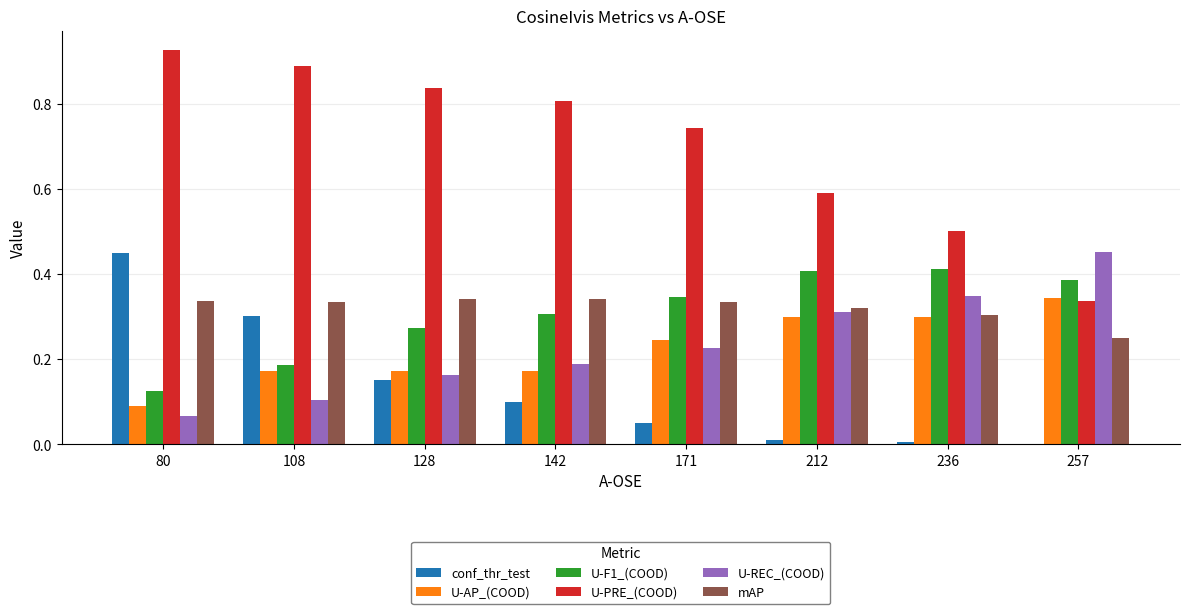

Which category has the highest value in the conf_thr_test series?

80